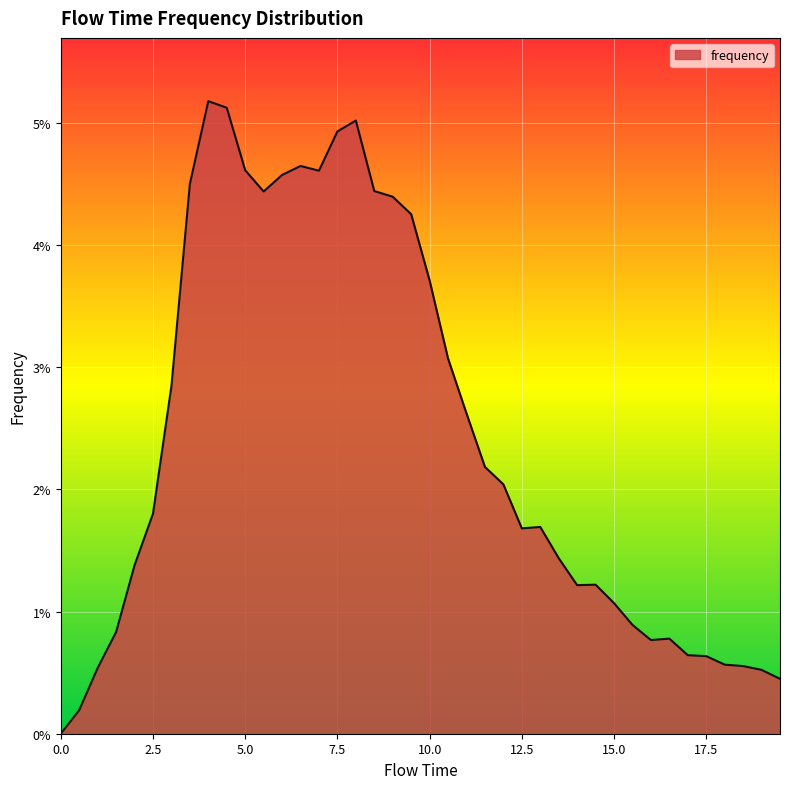

Which label corresponds to the largest value in the chart?

4.0